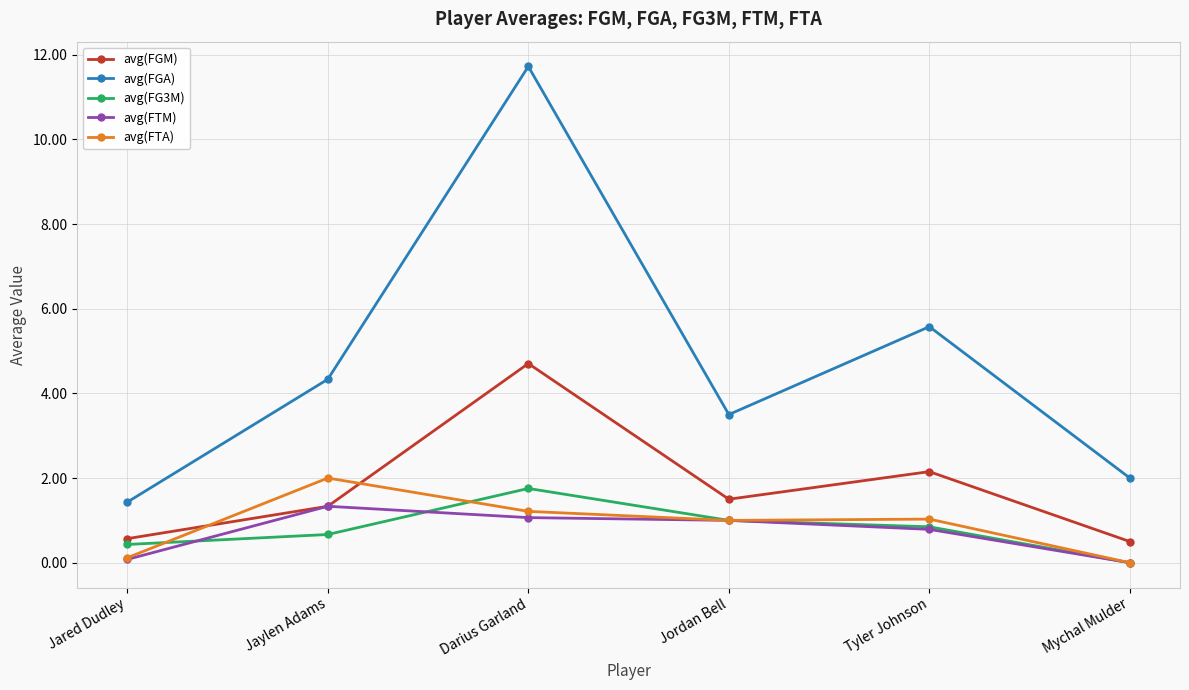

What is the sum of the avg(FTA) values at Jordan Bell and Jaylen Adams?

3.0